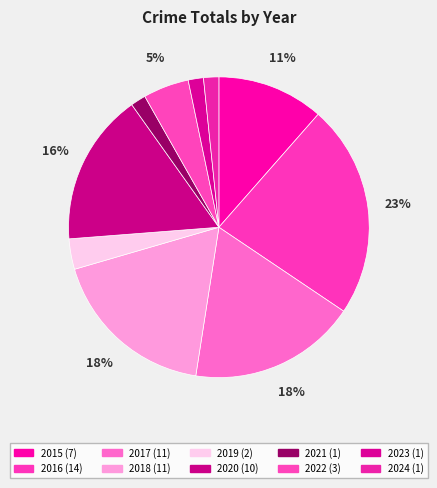

Does 2017 account for over 50% of the chart?

No